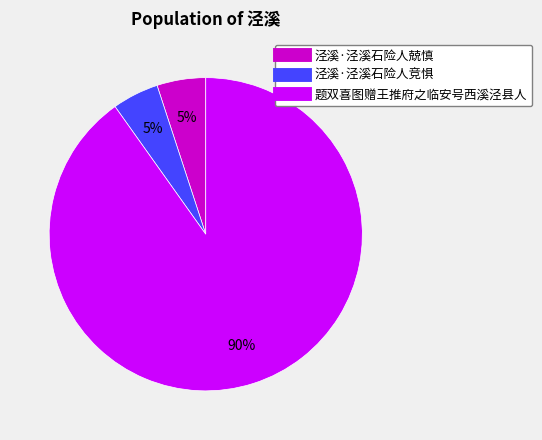

Do 泾溪·泾溪石险人兢慎 and 泾溪·泾溪石险人竞惧 together represent more than half of the pie?

No